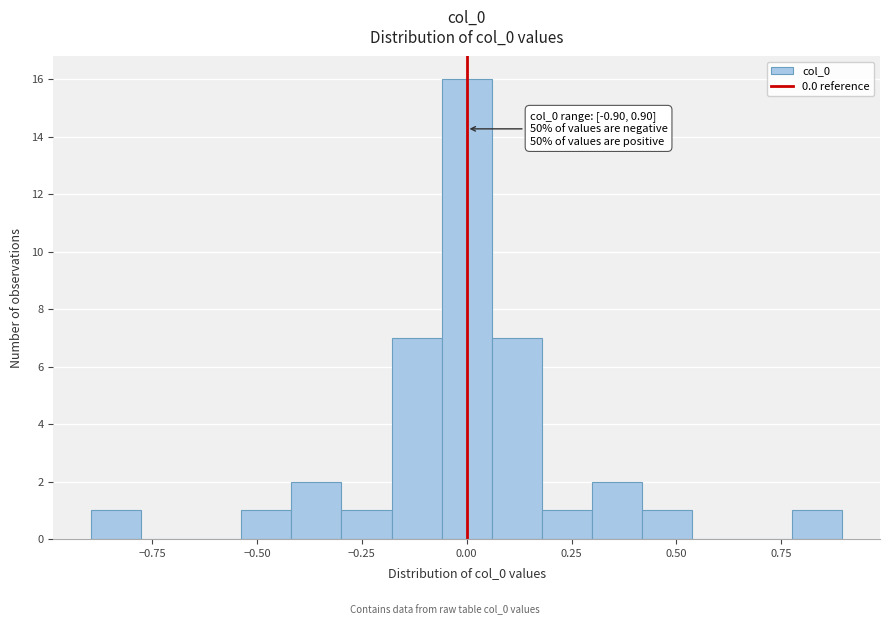

Read against the x-axis, roughly where is the centre of the tallest bar?

0.00